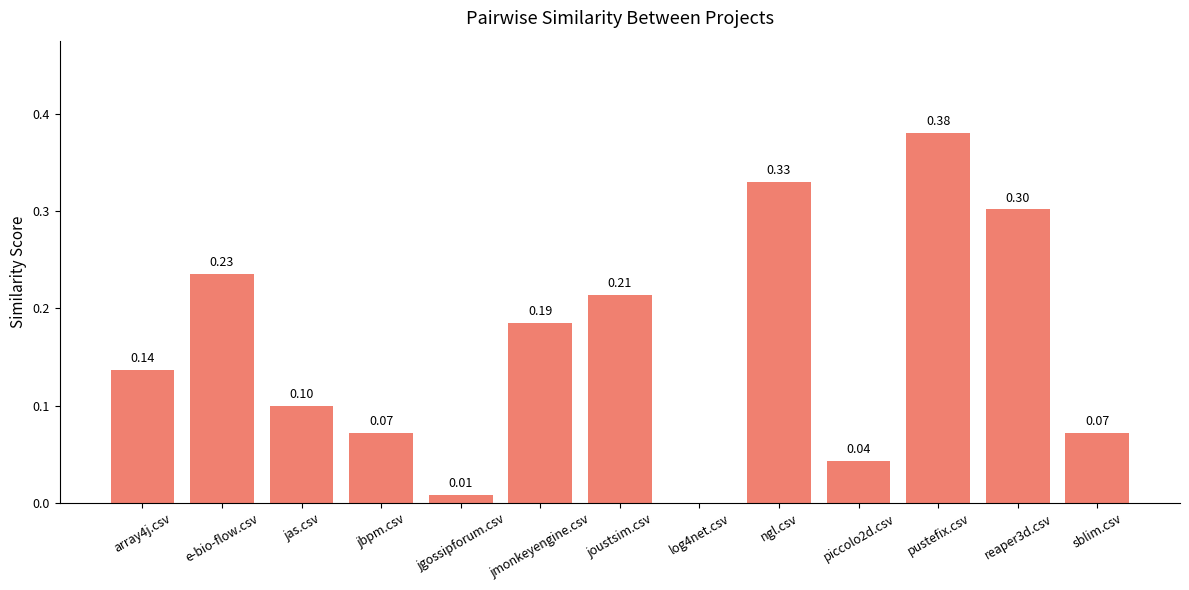

What is the sum of the values at pustefix.csv and e-bio-flow.csv?

0.6